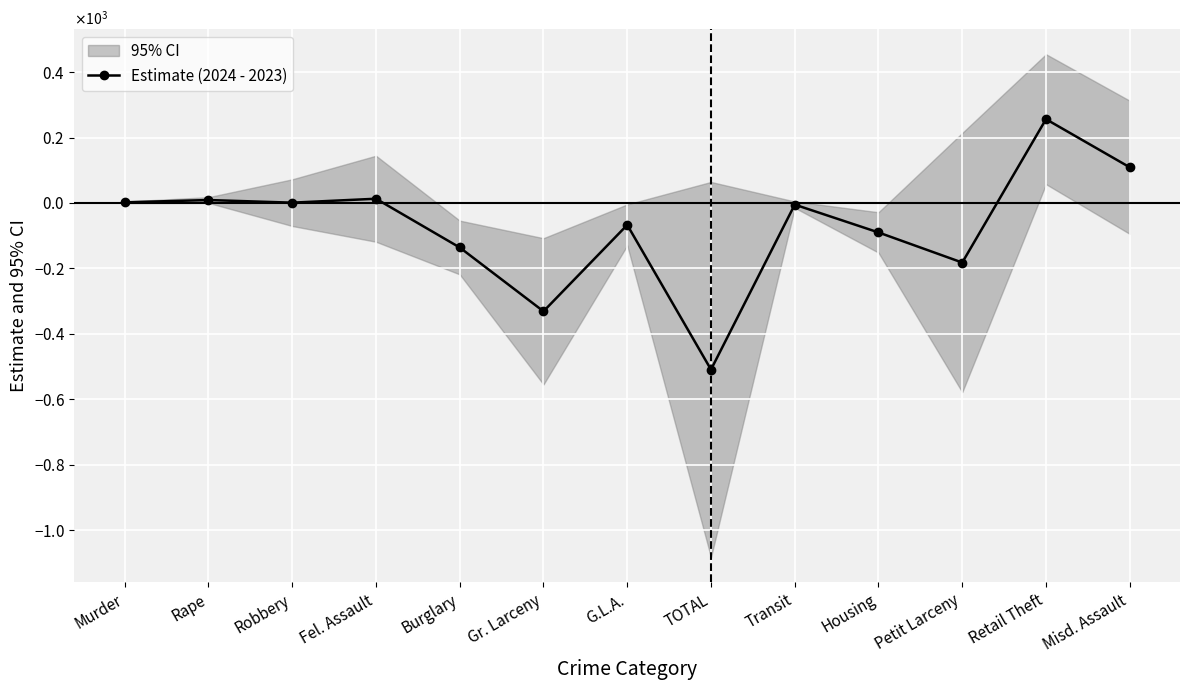

How many values are below zero?

7